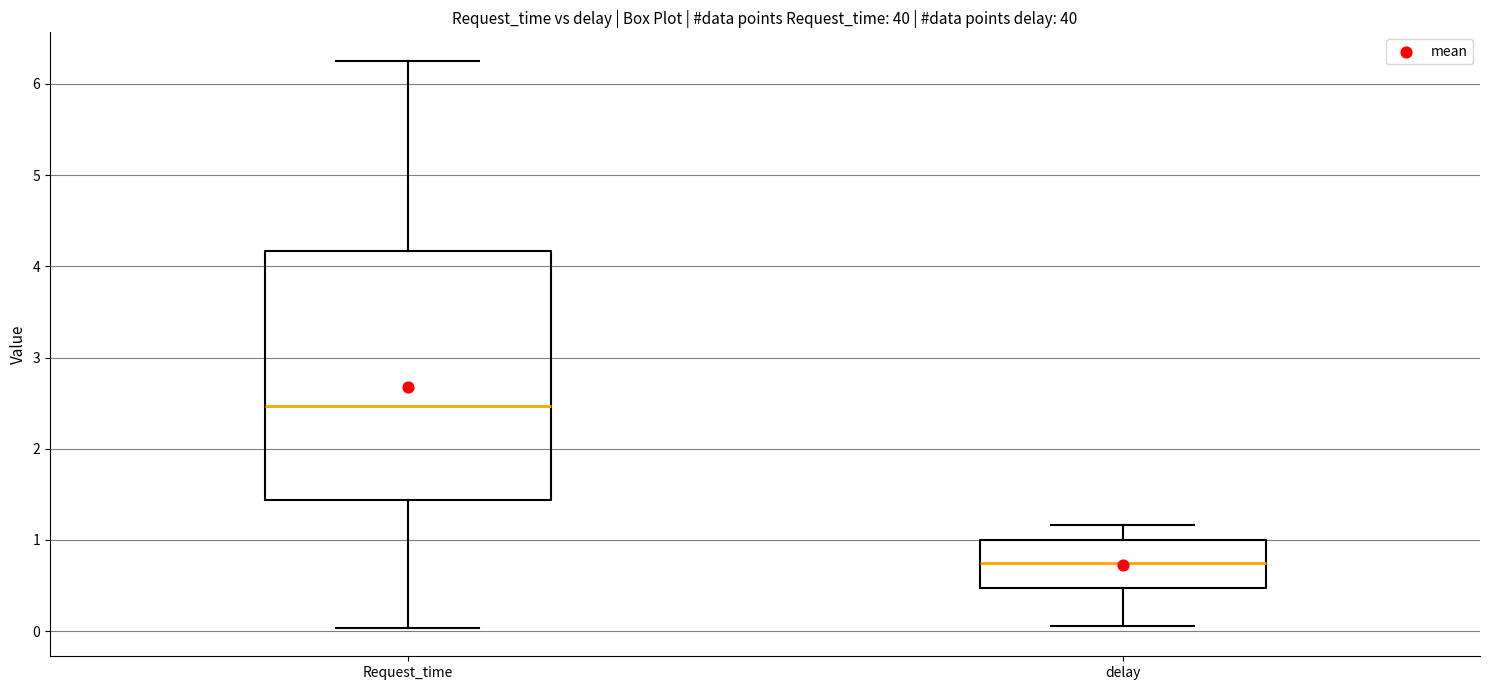

Which box's median line is the lowest?

delay